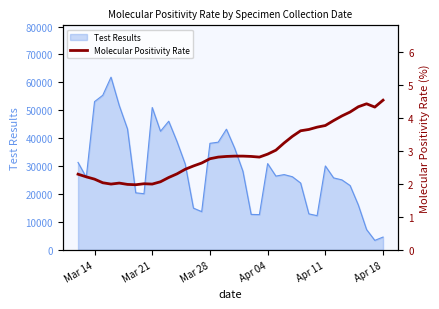

What is the minimum value for Test Results?

3405